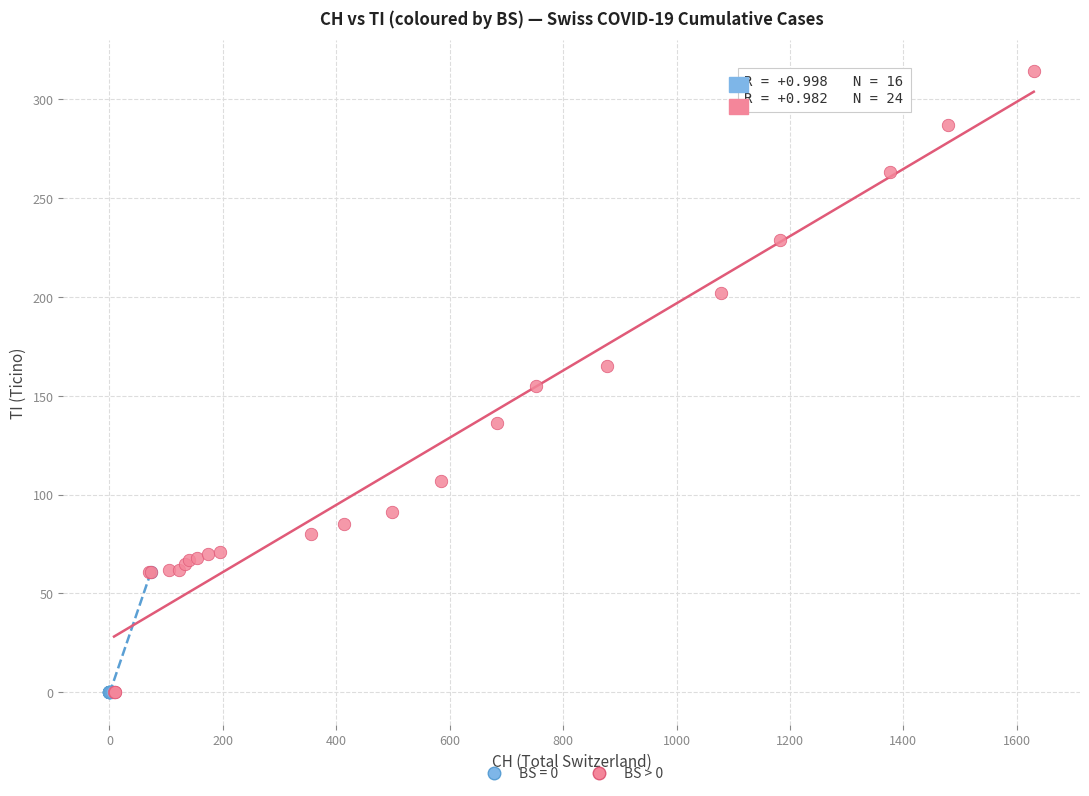

Which series contains the highest Y value?

BS > 0